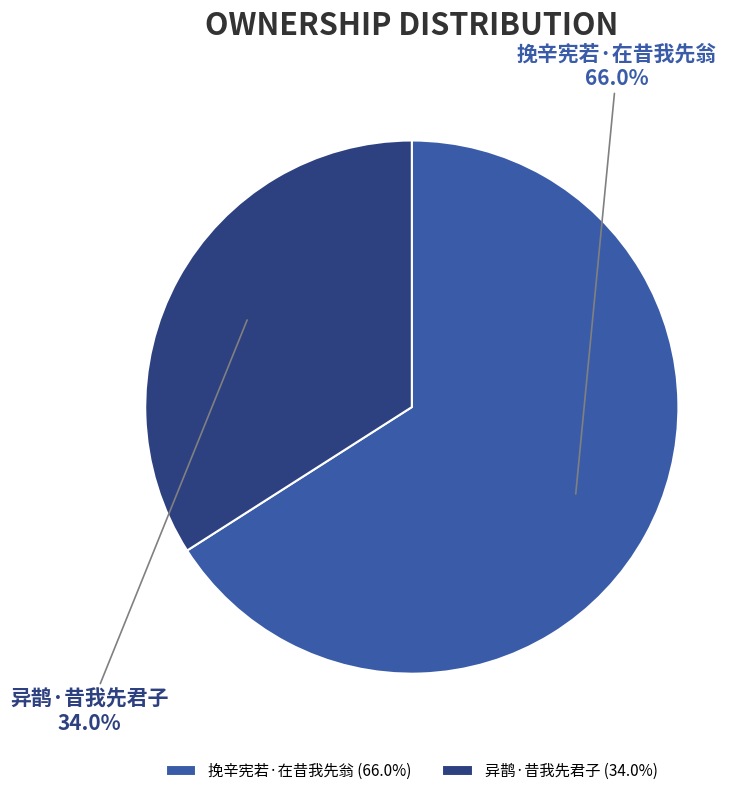

What percentage is the 异鹊·昔我先君子 slice, to the nearest percent?

34%